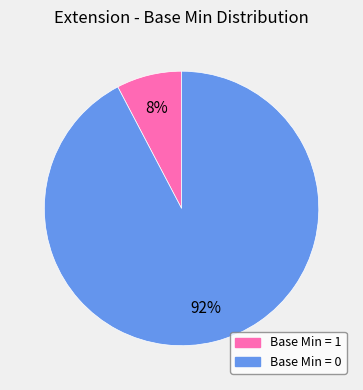

Does any single category account for the majority?

Yes